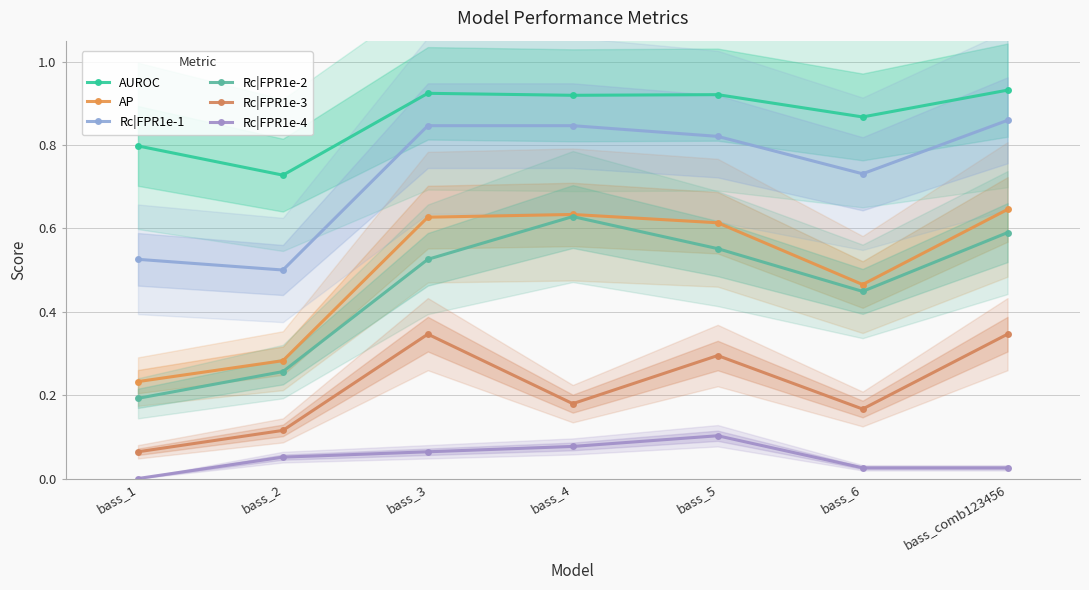

What value does the AUROC series have at bass_4?

0.9